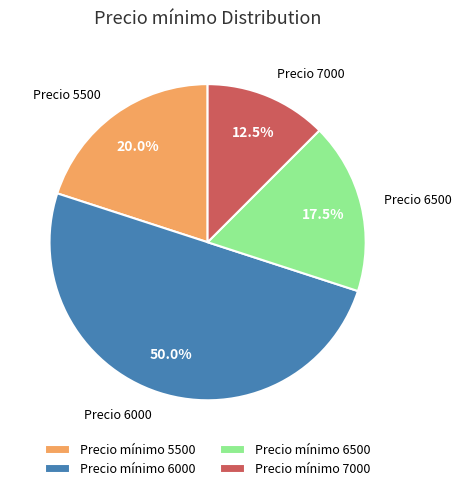

What percentage do Precio mínimo 6000 and Precio mínimo 6500 together represent?

67.5%